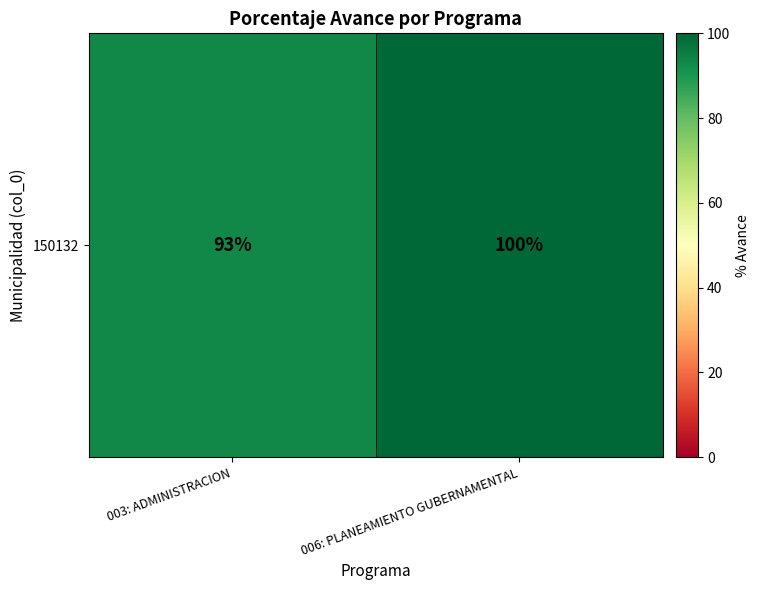

Is it true that the value at 006: PLANEAMIENTO GUBERNAMENTAL is 57?

False